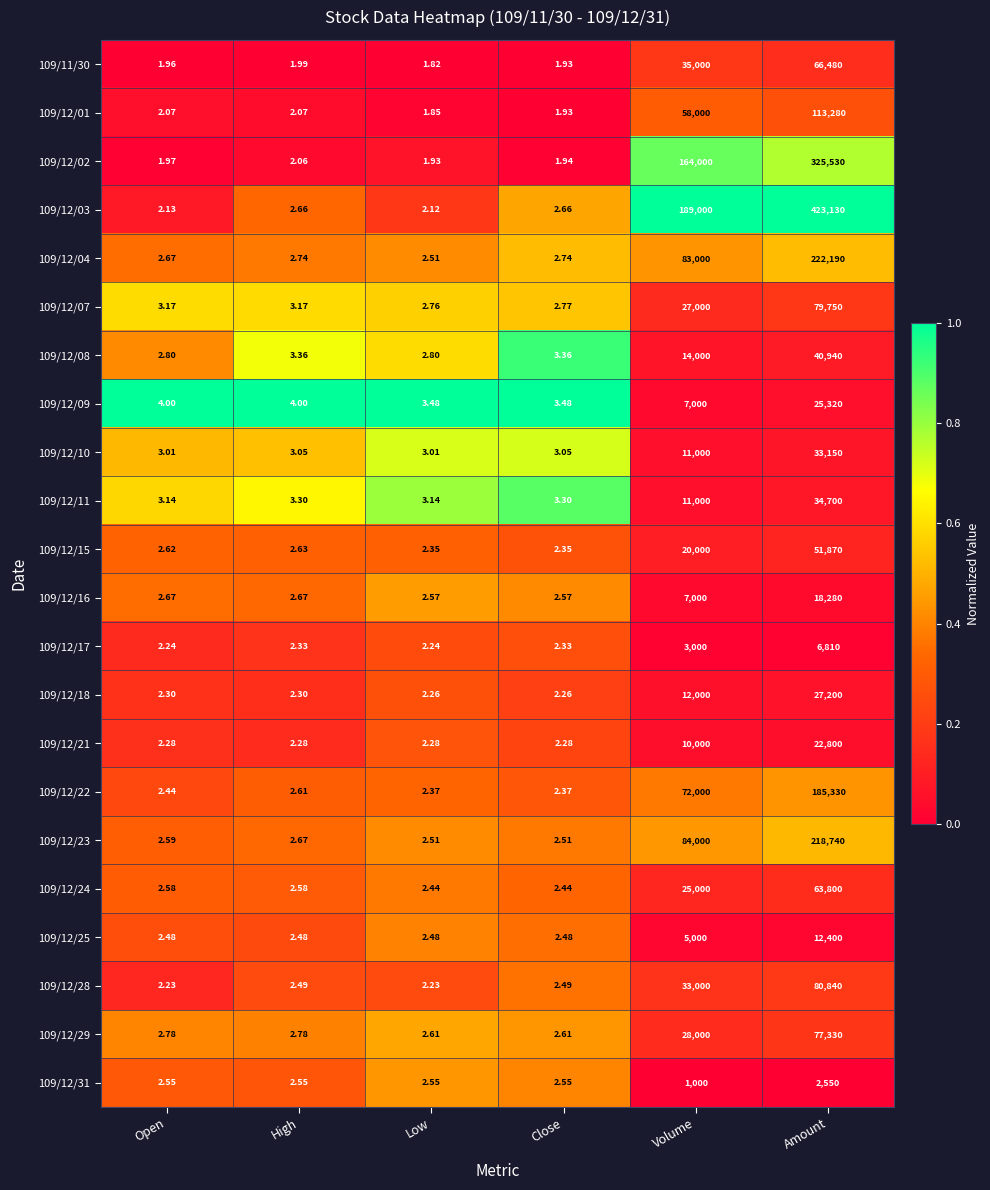

Which category has the lowest value across all series?

Low